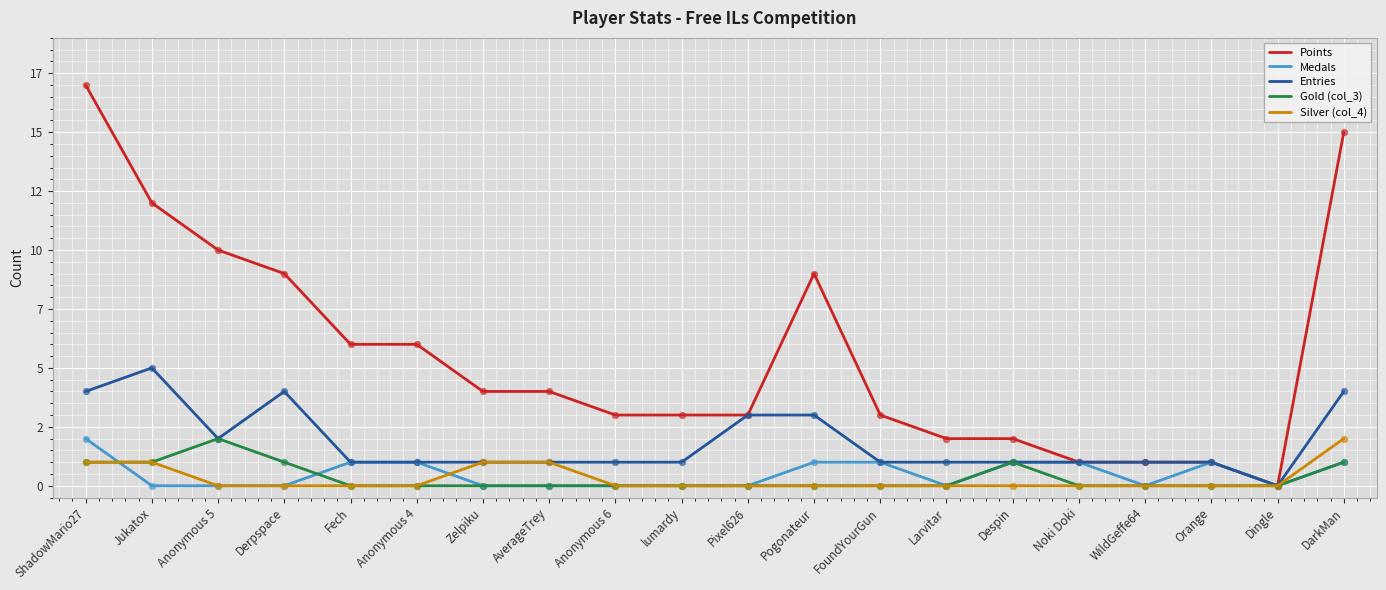

Is the value of Entries at WildGeffe64 greater than the value of Points at DarkMan?

No